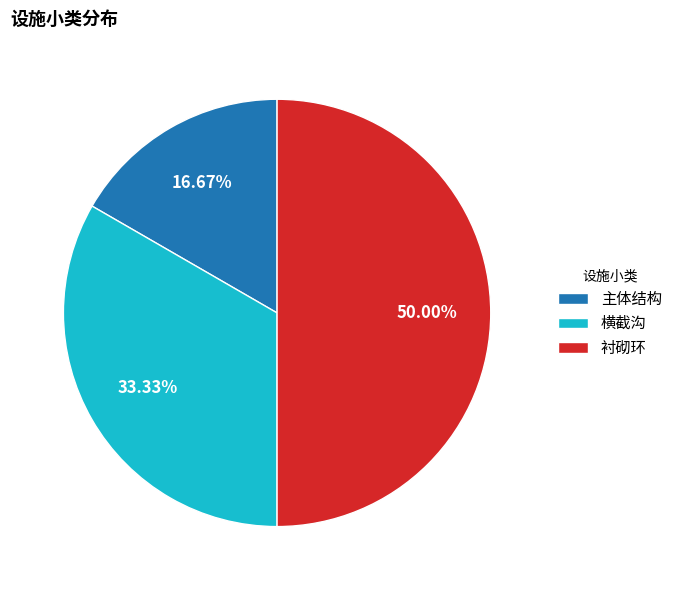

Between 衬砌环 and 横截沟, which is larger?

衬砌环